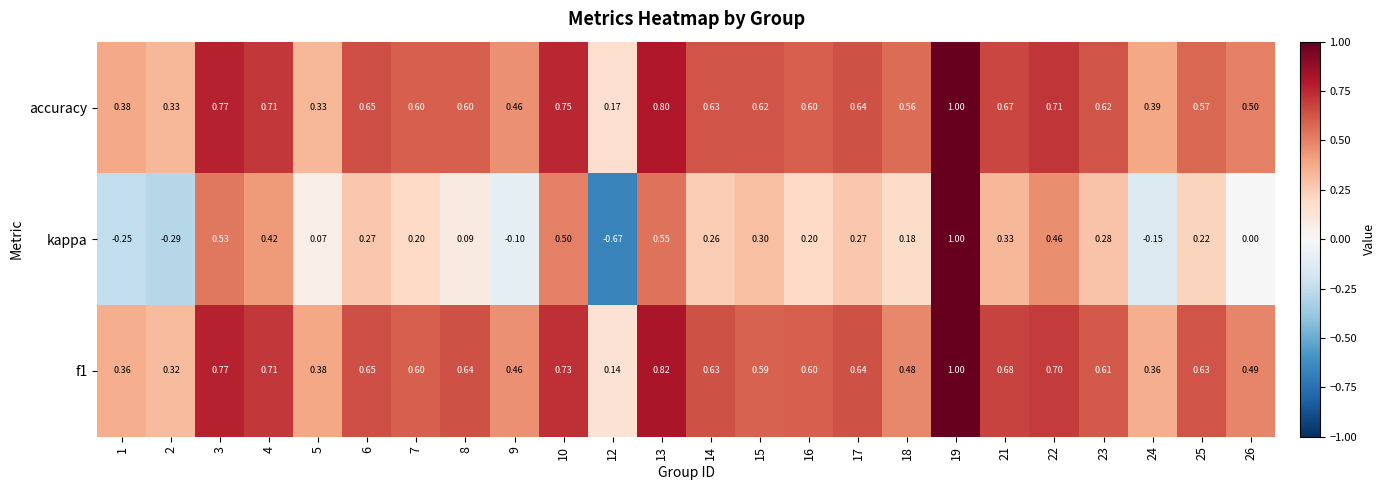

Which series has the widest spread of values?

kappa